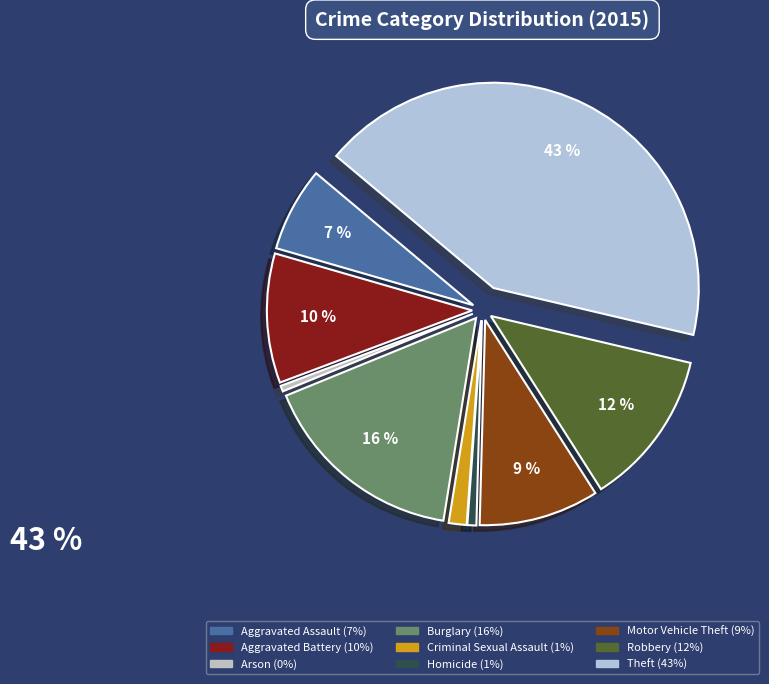

Rank the categories by value from highest to lowest.

Theft, Burglary, Robbery, Aggravated Battery, Motor Vehicle Theft, Aggravated Assault, Criminal Sexual Assault, Homicide, Arson